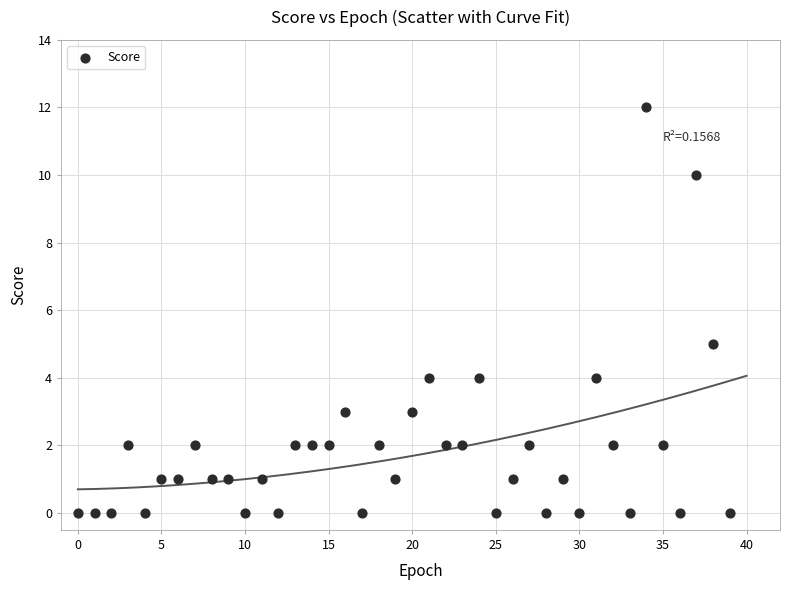

What Y value in the scatter plot is closest to 6?

5